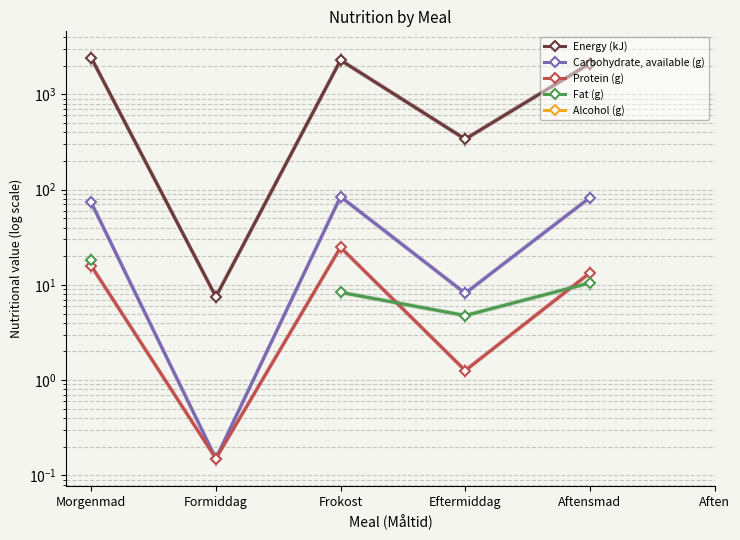

Between Morgenmad and Formiddag, which series saw the biggest shift?

Energy (kJ)